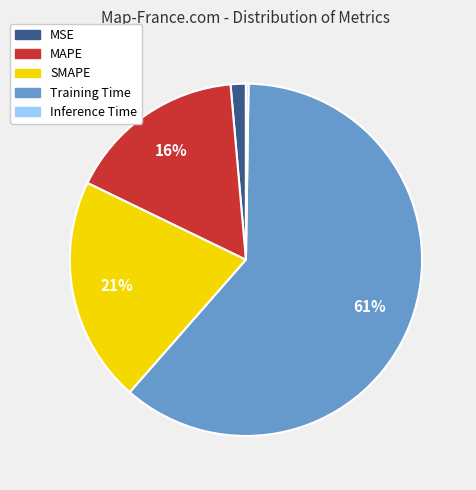

To the nearest percent, what portion does MAPE represent?

16%